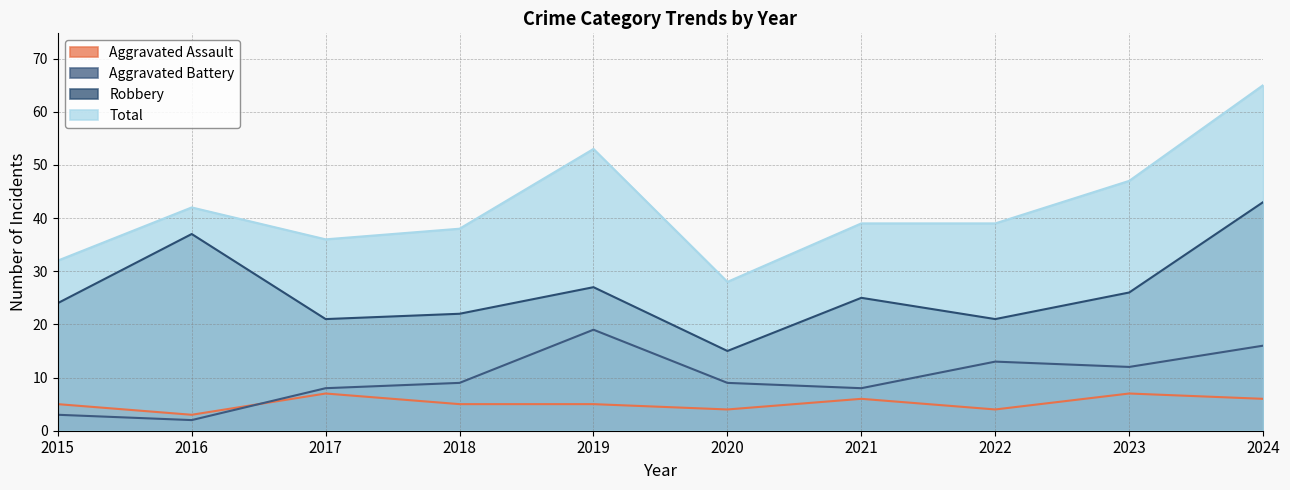

True or false: Robbery and Aggravated Assault cross at least once.

False